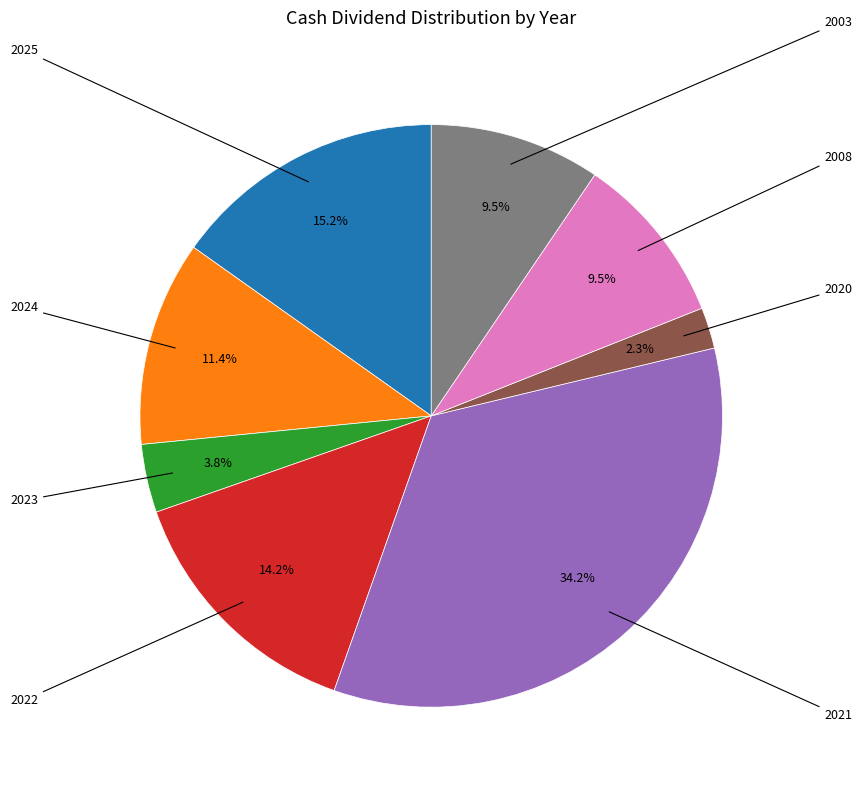

Does any single category account for the majority?

No